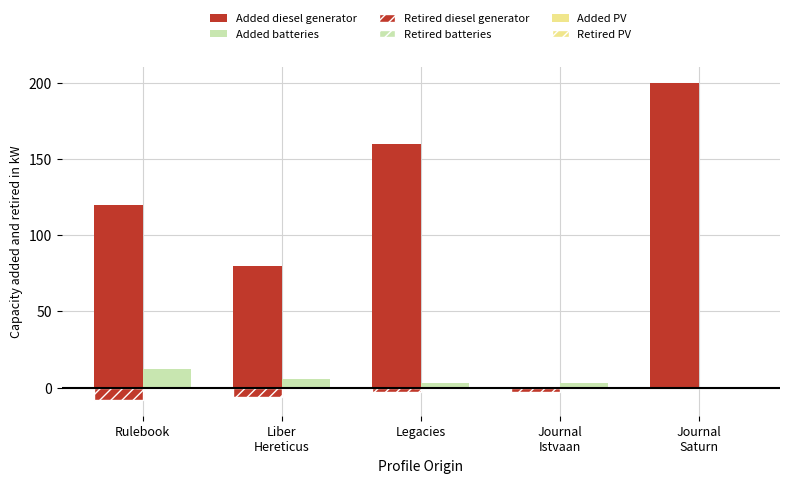

What value does the Added batteries series have at Liber
Hereticus?

6